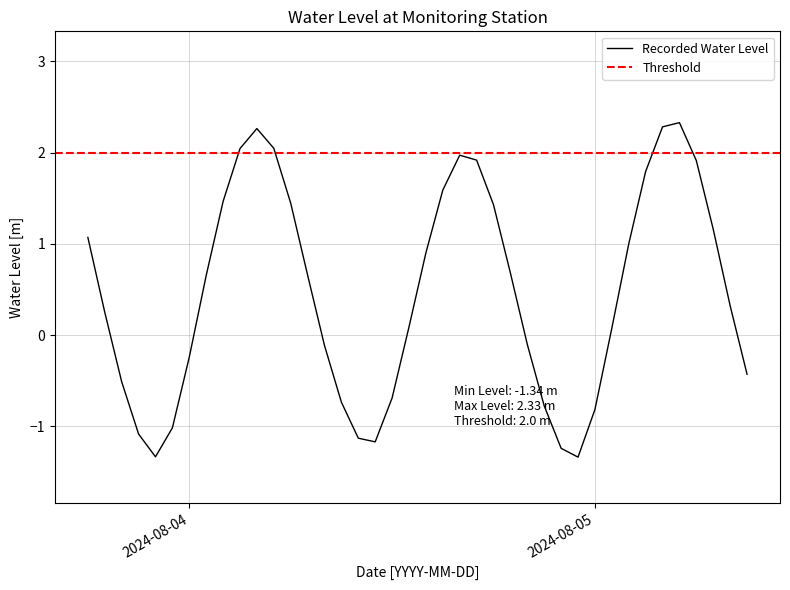

The value at 2024-08-04 10:00:00 is -0.5. True or false?

False